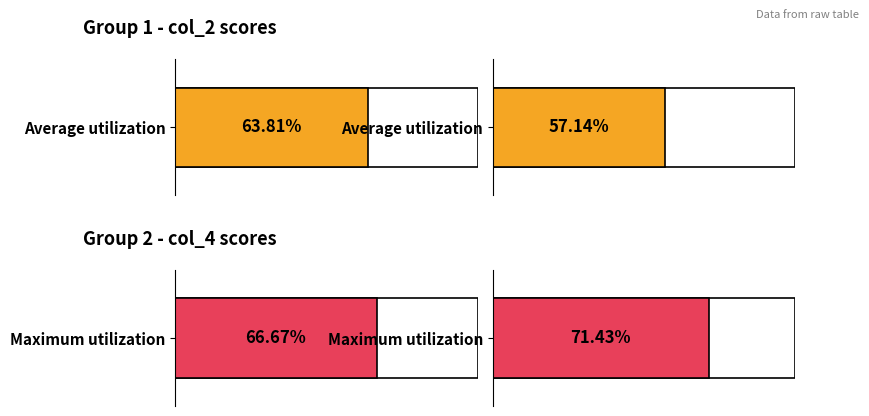

The value of col_2 at 4 is 2. True or false?

False